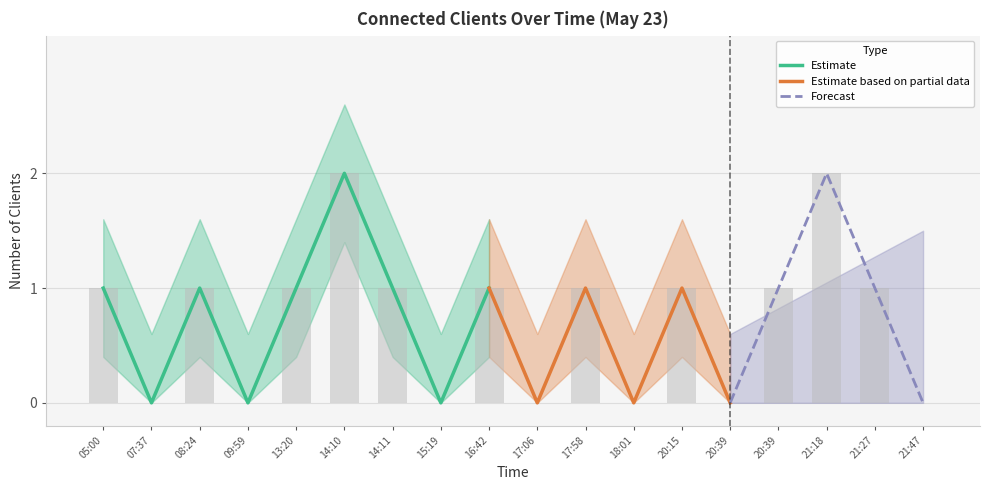

What is the value of the 11th bar from the left?

1